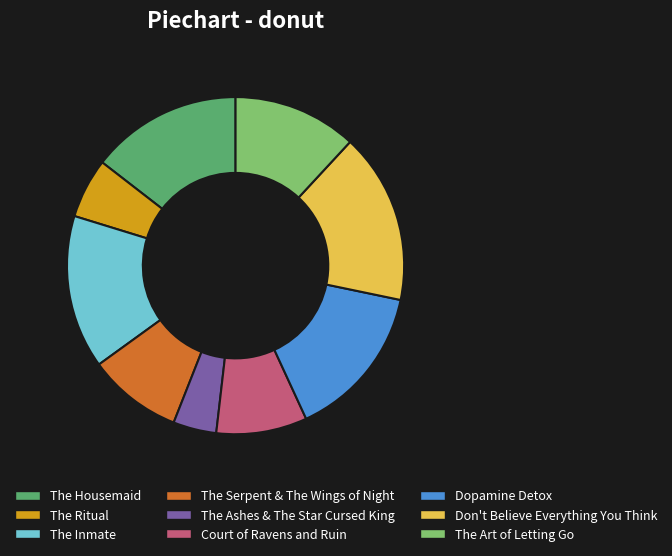

Between The Serpent & The Wings of Night and The Inmate, which is larger?

The Inmate